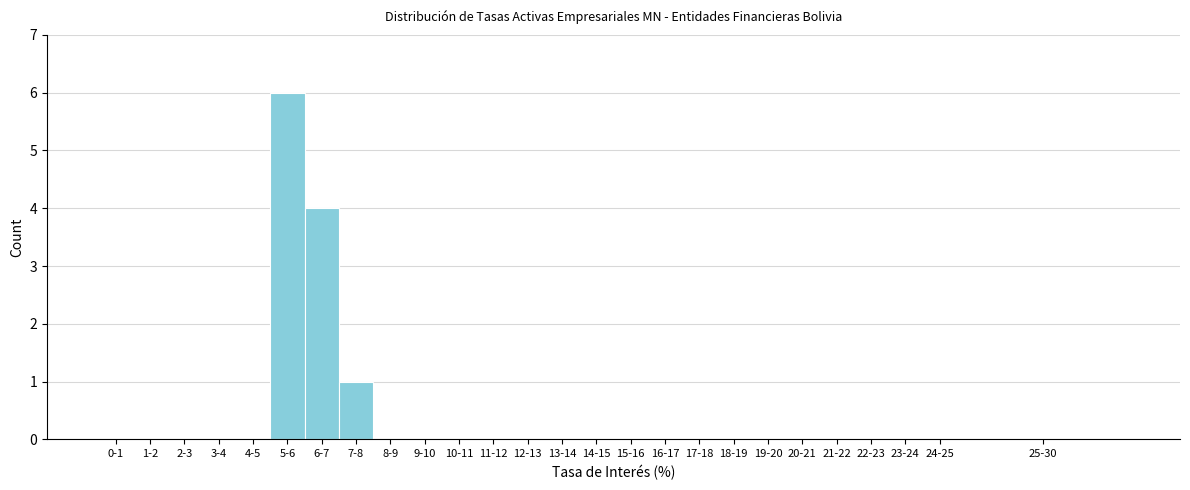

Reading left to right, extract all data points from this chart.

0-1=0	1-2=0	2-3=0	3-4=0	4-5=0	5-6=6	6-7=4	7-8=1	8-9=0	9-10=0	10-11=0	11-12=0	12-13=0	13-14=0	14-15=0	15-16=0	16-17=0	17-18=0	18-19=0	19-20=0	20-21=0	21-22=0	22-23=0	23-24=0	24-25=0	25-30=0